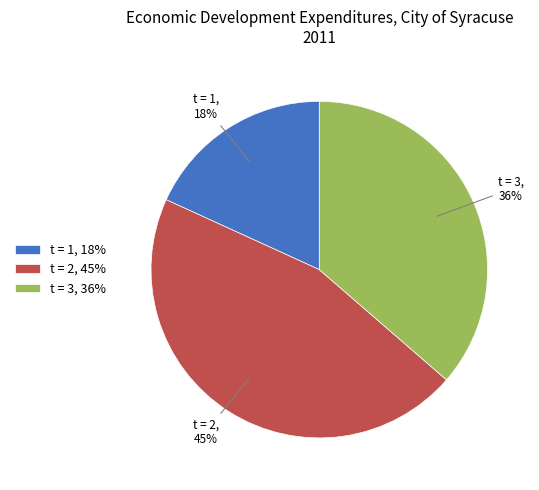

To the nearest percent, what portion does t = 1, 18% represent?

18%